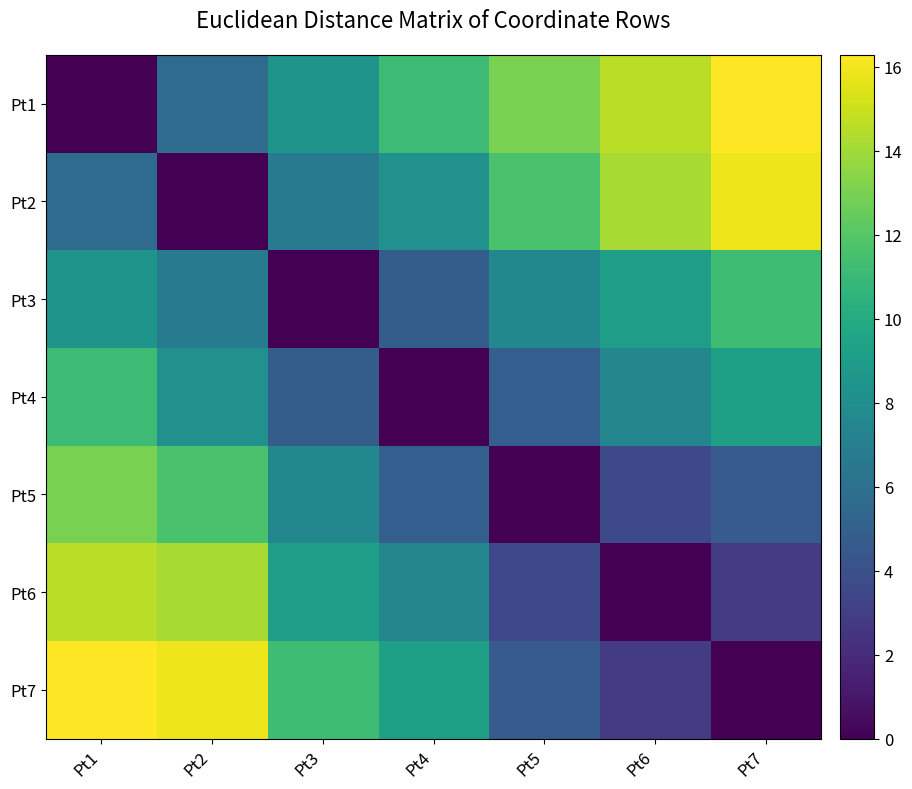

Which has a higher value, Pt4 or Pt1?

Pt4